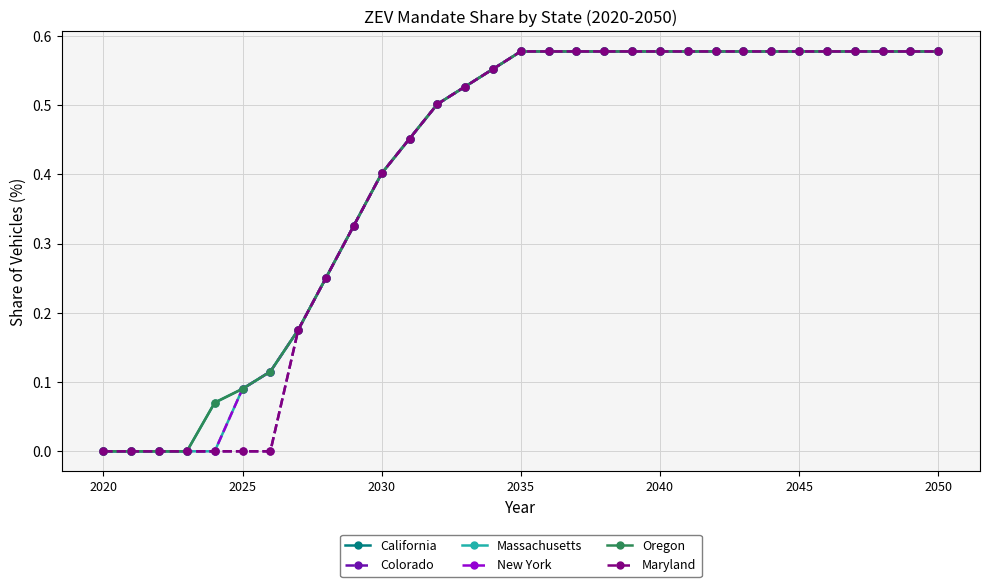

Reading left to right, transcribe all the data shown in this chart.

California: 0.0	0.0	0.0	0.0	0.1	0.1	0.1	0.2	0.3	0.3	0.4	0.5	0.5	0.5	0.6	0.6	0.6	0.6	0.6	0.6	0.6	0.6	0.6	0.6	0.6	0.6	0.6	0.6	0.6	0.6	0.6
Colorado: 0.0	0.0	0.0	0.0	0.0	0.0	0.0	0.2	0.3	0.3	0.4	0.5	0.5	0.5	0.6	0.6	0.6	0.6	0.6	0.6	0.6	0.6	0.6	0.6	0.6	0.6	0.6	0.6	0.6	0.6	0.6
Massachusetts: 0.0	0.0	0.0	0.0	0.0	0.1	0.1	0.2	0.3	0.3	0.4	0.5	0.5	0.5	0.6	0.6	0.6	0.6	0.6	0.6	0.6	0.6	0.6	0.6	0.6	0.6	0.6	0.6	0.6	0.6	0.6
New York: 0.0	0.0	0.0	0.0	0.0	0.1	0.1	0.2	0.3	0.3	0.4	0.5	0.5	0.5	0.6	0.6	0.6	0.6	0.6	0.6	0.6	0.6	0.6	0.6	0.6	0.6	0.6	0.6	0.6	0.6	0.6
Oregon: 0.0	0.0	0.0	0.0	0.1	0.1	0.1	0.2	0.3	0.3	0.4	0.5	0.5	0.5	0.6	0.6	0.6	0.6	0.6	0.6	0.6	0.6	0.6	0.6	0.6	0.6	0.6	0.6	0.6	0.6	0.6
Maryland: 0.0	0.0	0.0	0.0	0.0	0.0	0.0	0.2	0.3	0.3	0.4	0.5	0.5	0.5	0.6	0.6	0.6	0.6	0.6	0.6	0.6	0.6	0.6	0.6	0.6	0.6	0.6	0.6	0.6	0.6	0.6